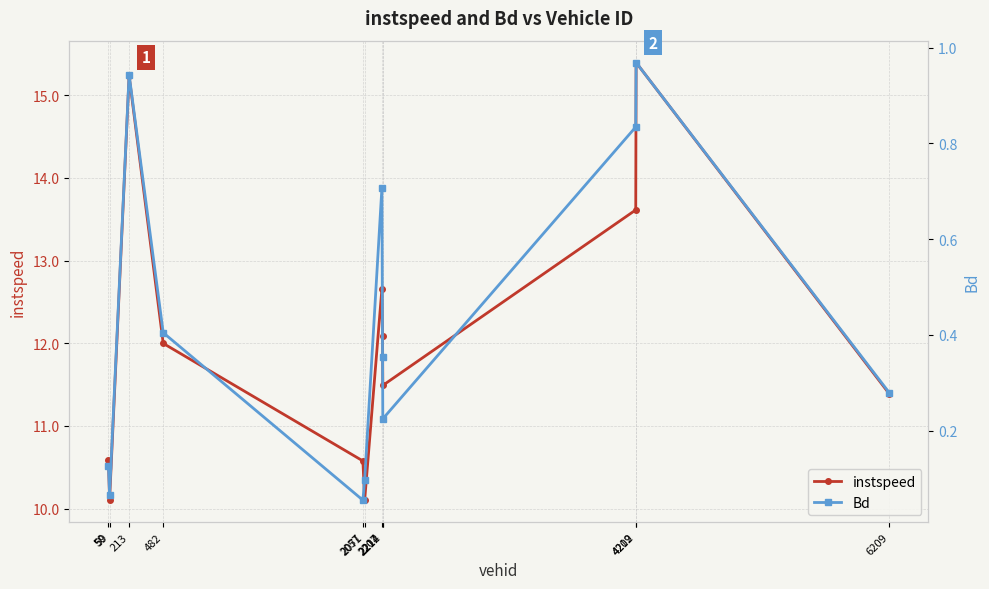

What is the value of the Bd point at the 9th from the left?

0.2